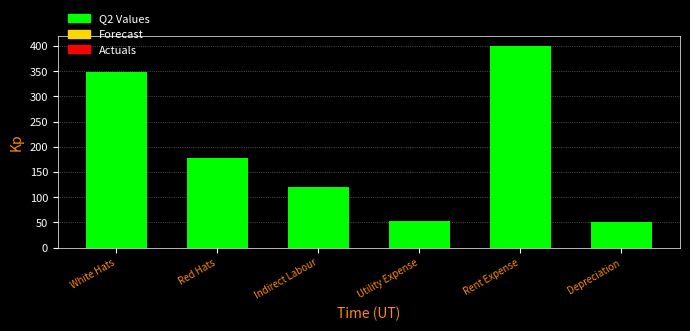

Reading left to right, extract all data points from this chart.

White Hats=347.5	Red Hats=178.1	Indirect Labour=120.0	Utility Expense=52.6	Rent Expense=400.0	Depreciation=50.5